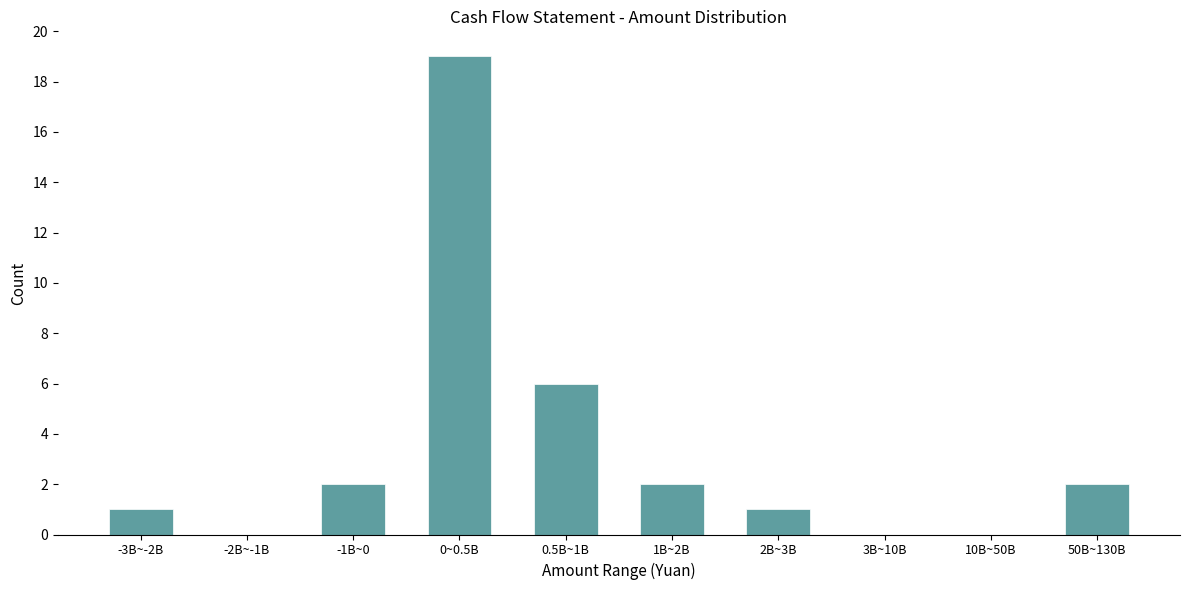

Reading right to left, transcribe all the data shown in this chart.

50B~130B=2	10B~50B=0	3B~10B=0	2B~3B=1	1B~2B=2	0.5B~1B=6	0~0.5B=19	-1B~0=2	-2B~-1B=0	-3B~-2B=1